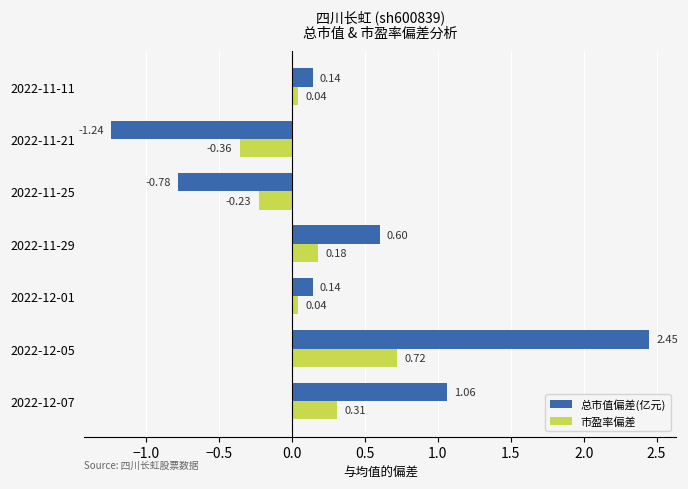

What is the difference between the highest and lowest values at 2022-11-29?

0.4